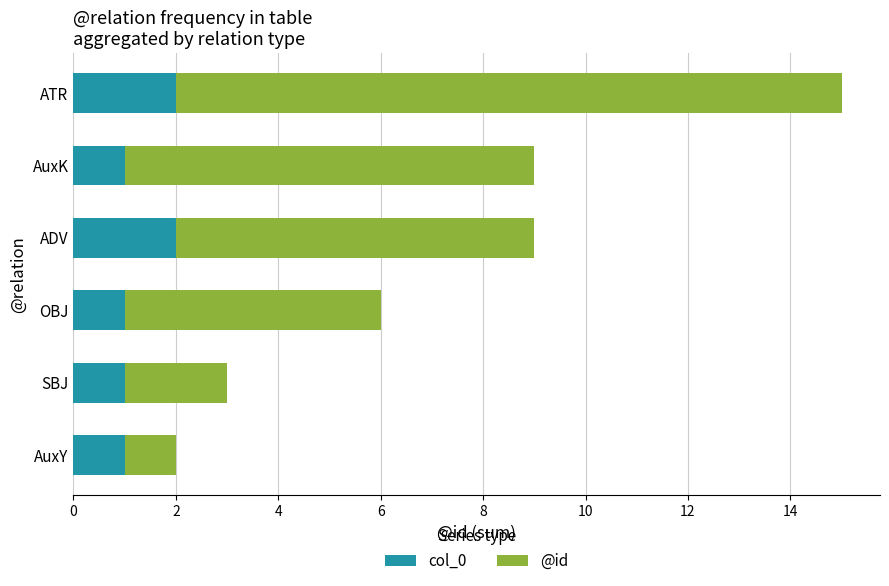

What is the total value across all series at ATR?

15